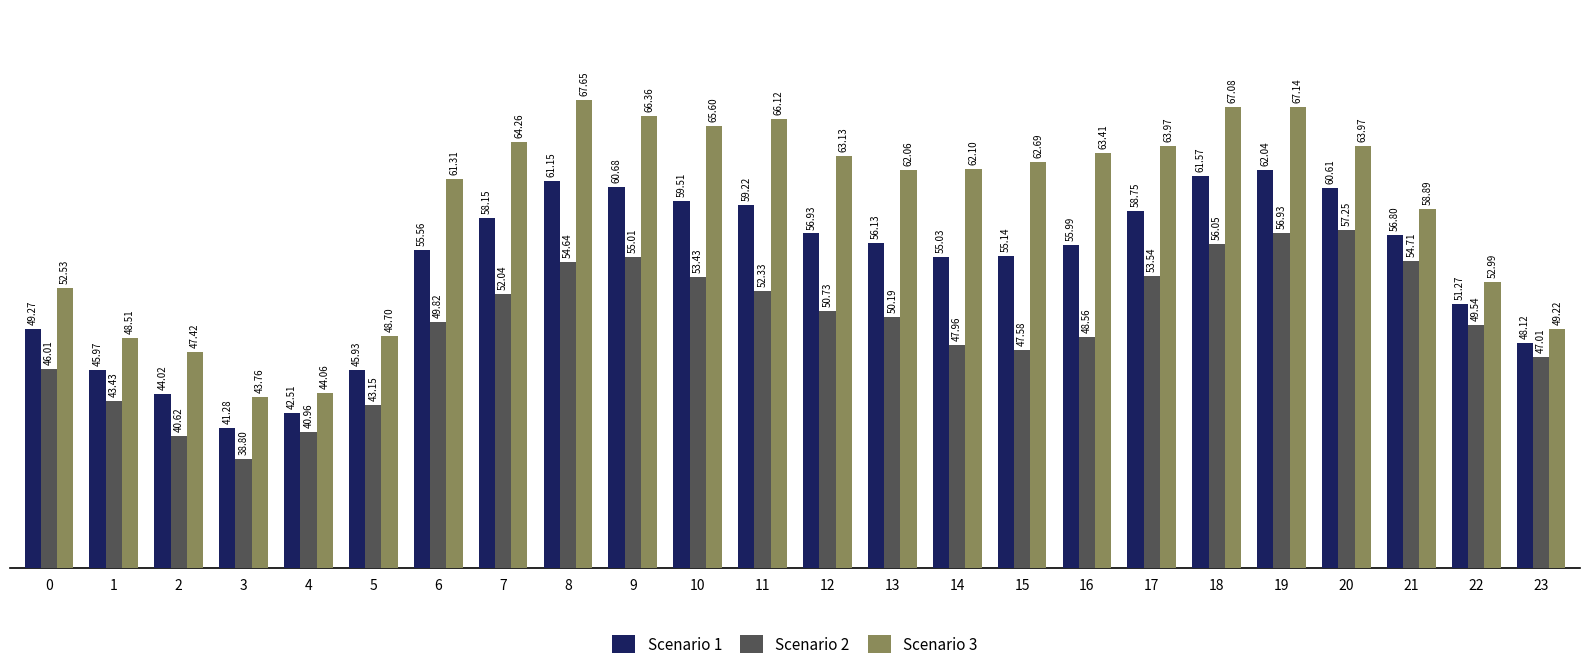

Rank the series at 5 from highest to lowest value.

Scenario 3, Scenario 1, Scenario 2